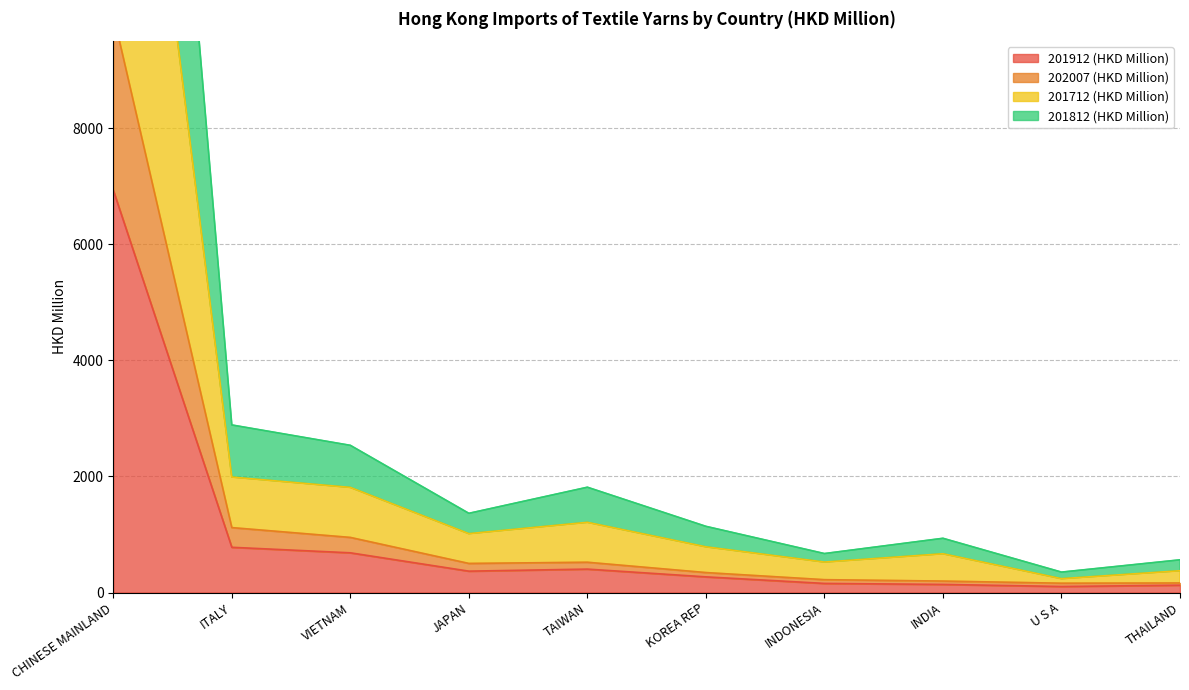

The value of 201912 (HKD Million) at VIETNAM is 336.6. True or false?

False